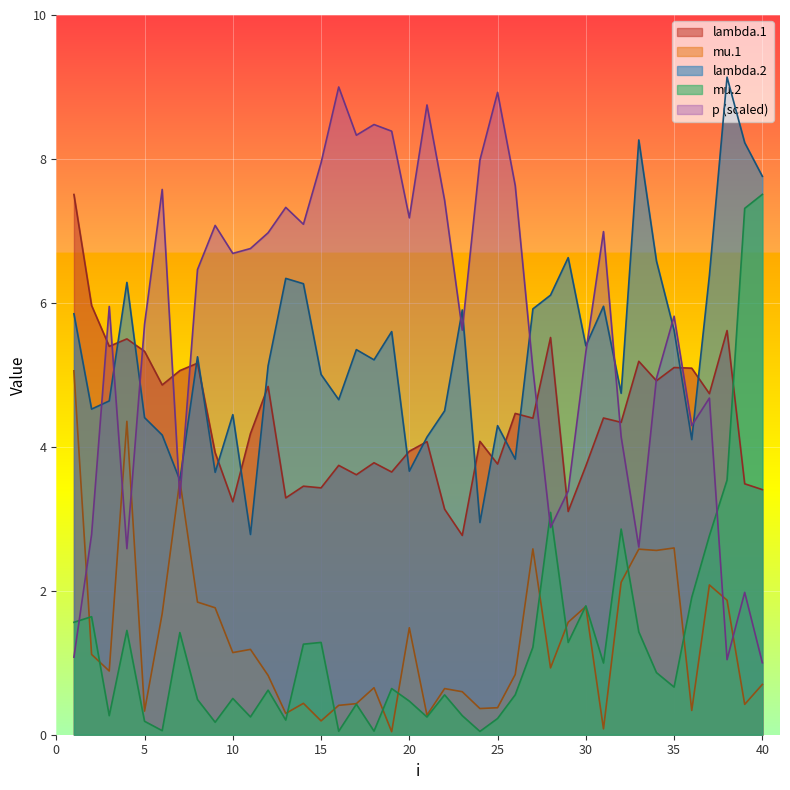

What is the difference between the second highest and minimum values in the lambda.1 series?

3.2